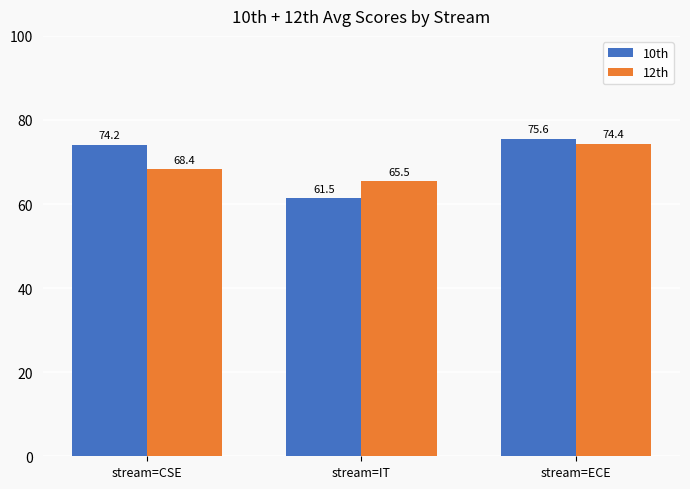

What is the value of the 10th bar at the 3rd from the left?

75.6